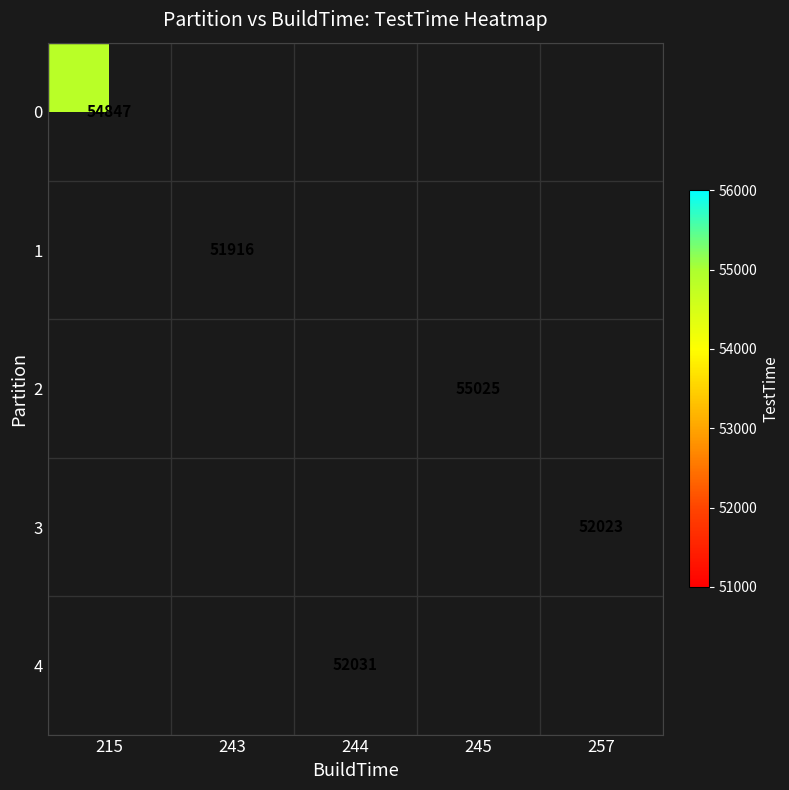

Is it true that 3 equals 52023 at 257?

True